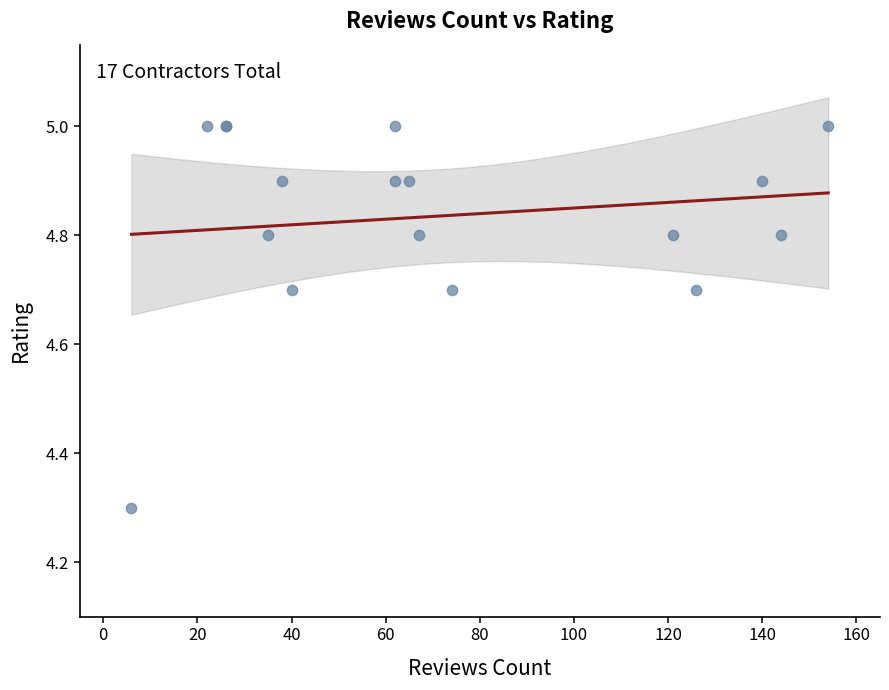

What Y value in the scatter plot is closest to 4?

4.3